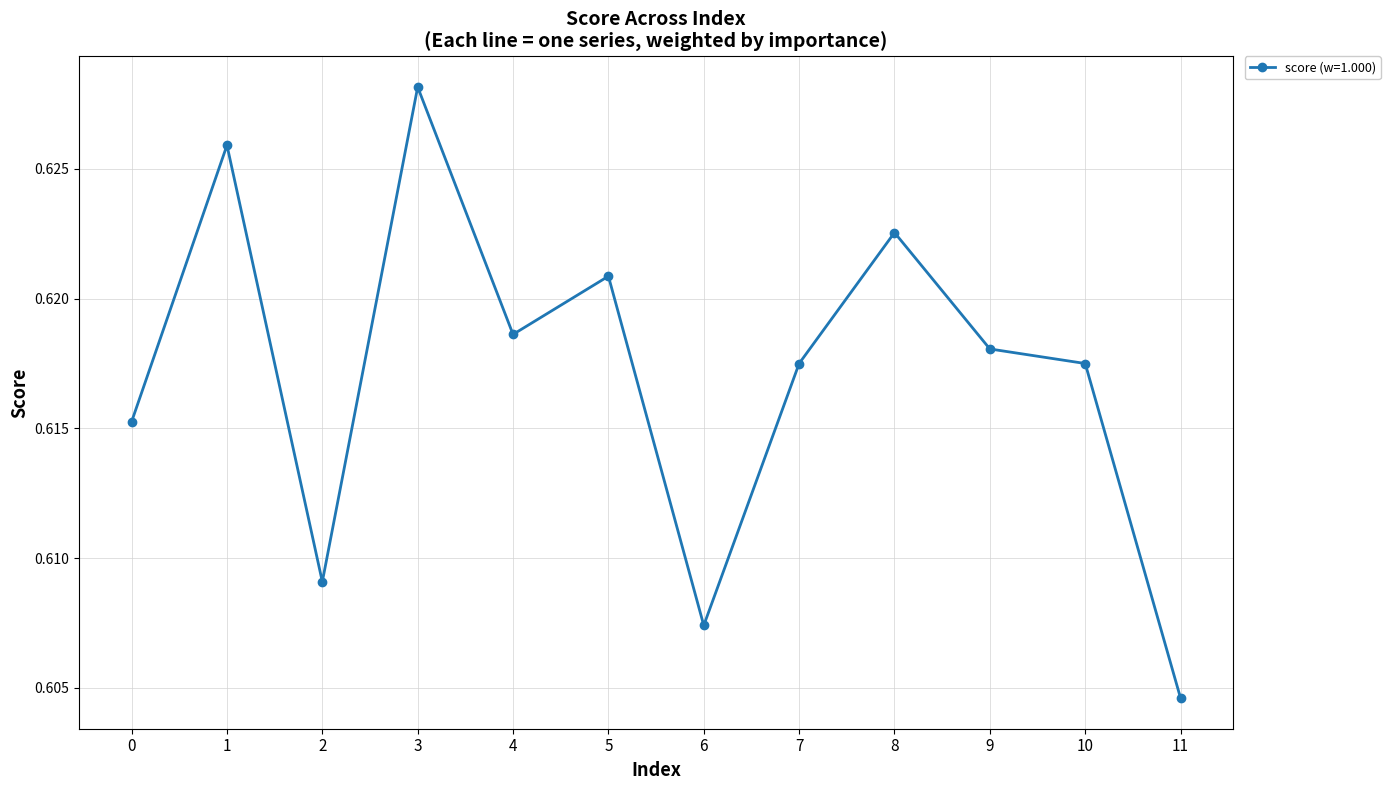

True or false: the data has more than 2 interior local peaks.

True